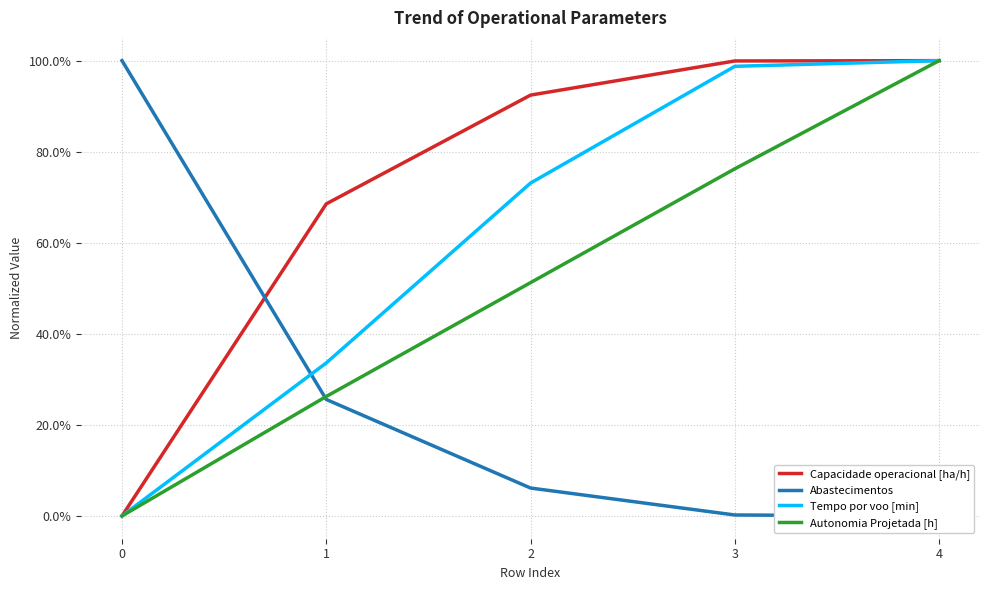

Is it true that Abastecimentos equals 0.3 at 1?

True